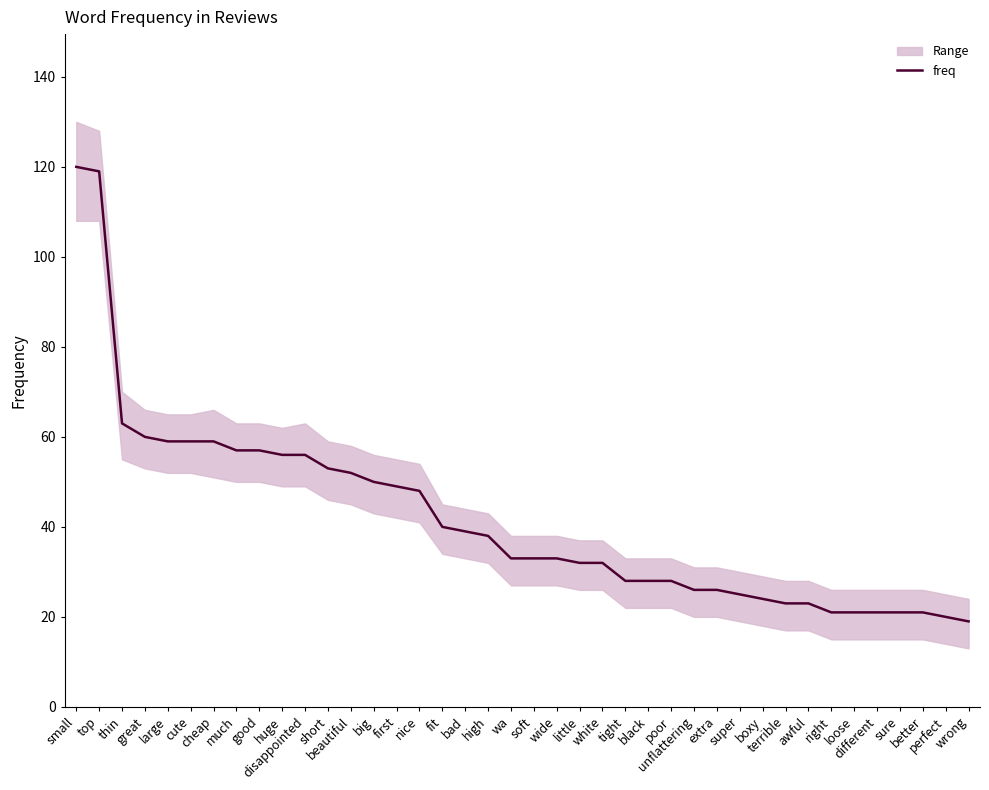

True or false: the data shows 28 at tight.

True